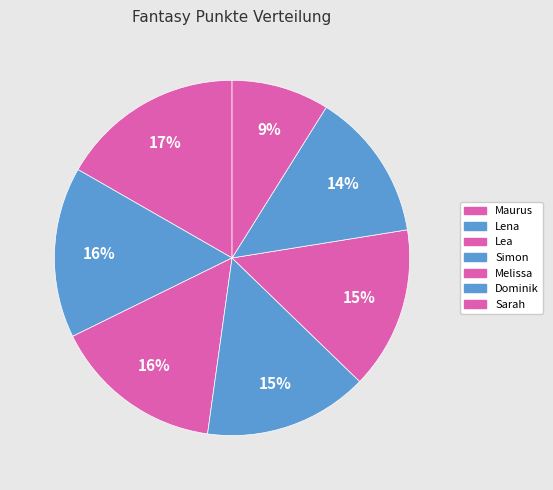

True or false: Maurus accounts for 10% of the total.

False